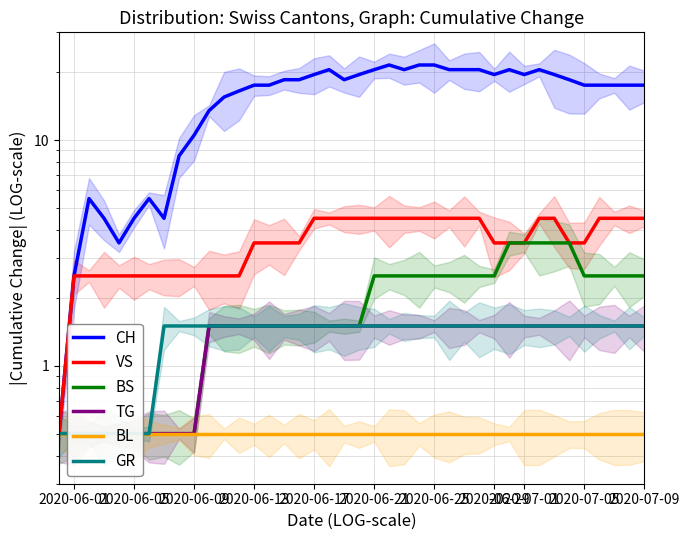

True or false: TG and CH cross at least once.

False